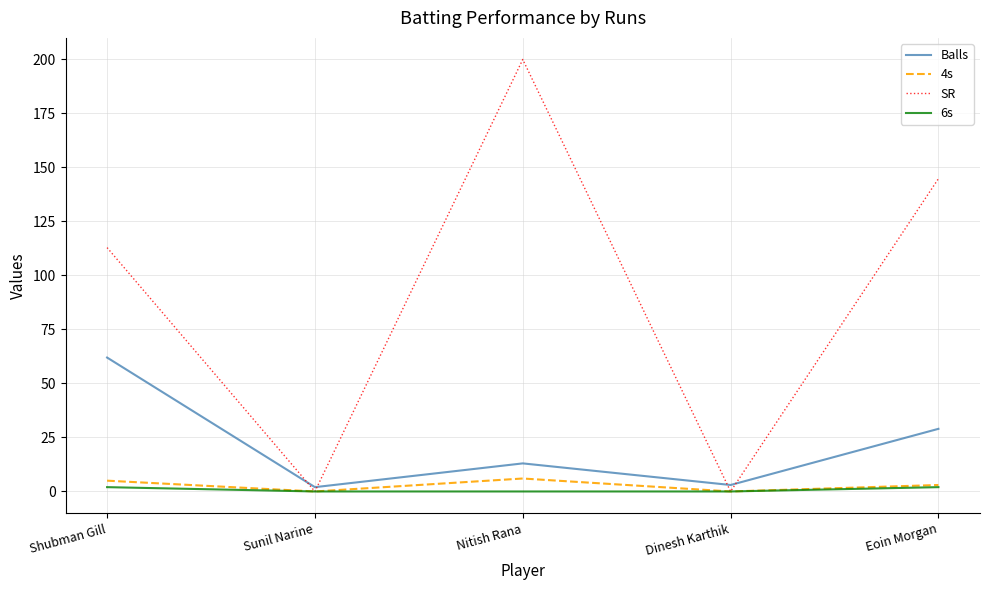

What is the spread (max minus min) of values at Nitish Rana?

200.0